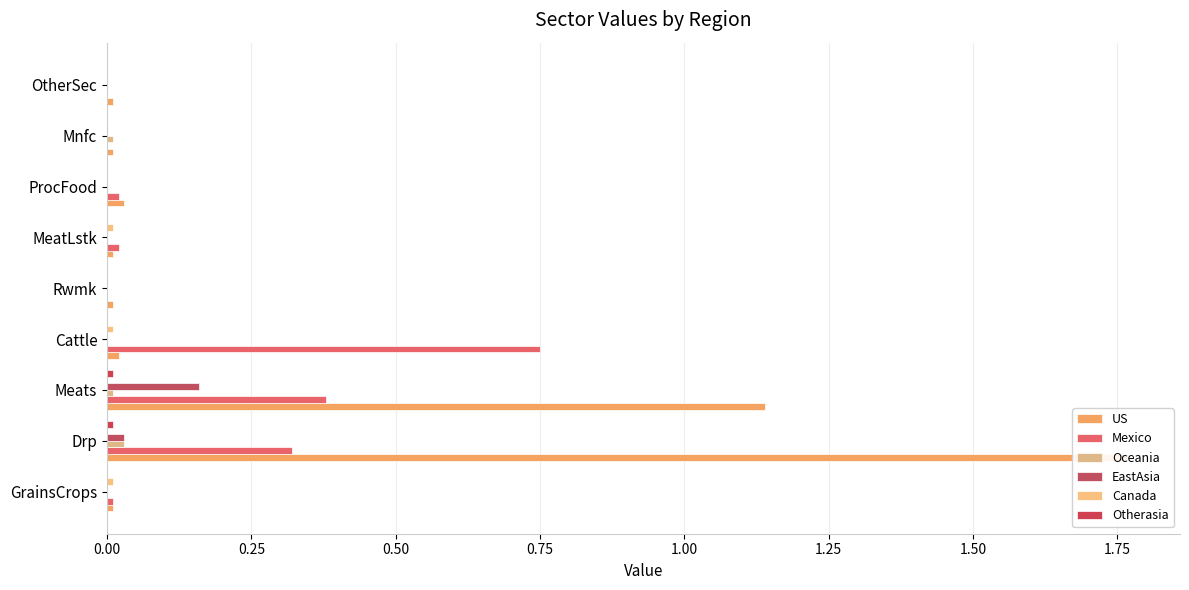

What is the sum of the Mexico values at GrainsCrops and Meats?

0.4